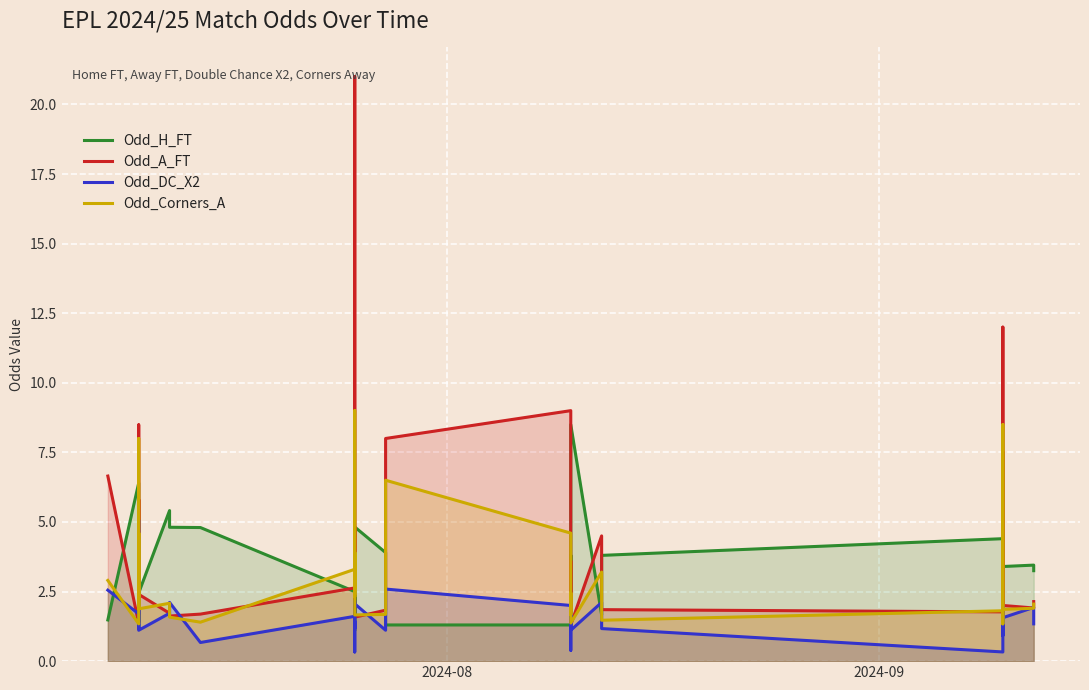

Which series has the widest spread of values?

Odd_A_FT